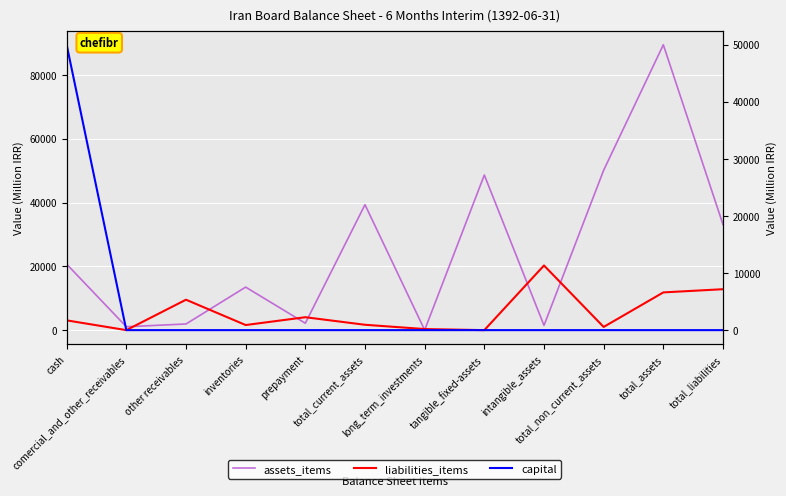

How many lines are shown in the chart?

3